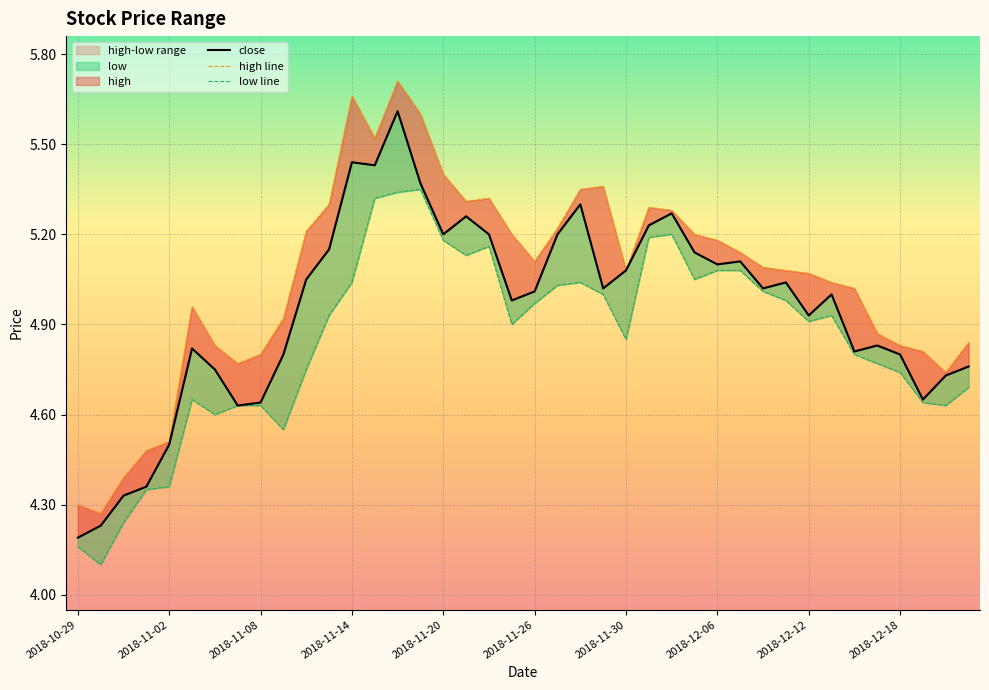

Rank the series at 31 from lowest to highest value.

low line, close, high line